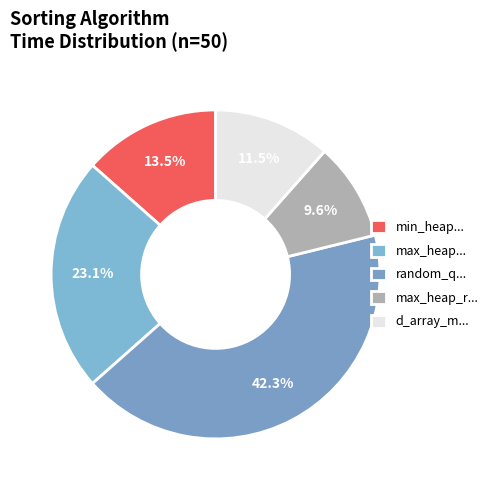

Which slice is the largest?

random_q...